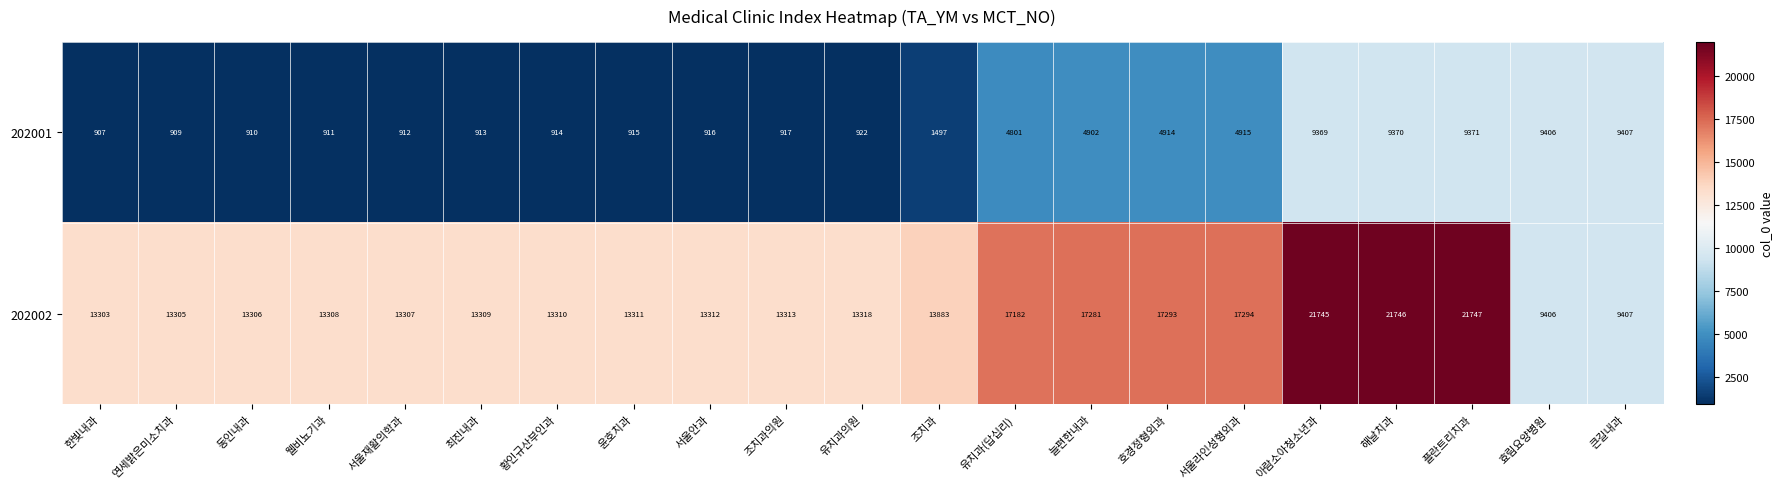

What is the difference between the maximum and minimum values in the 202001 series?

8500